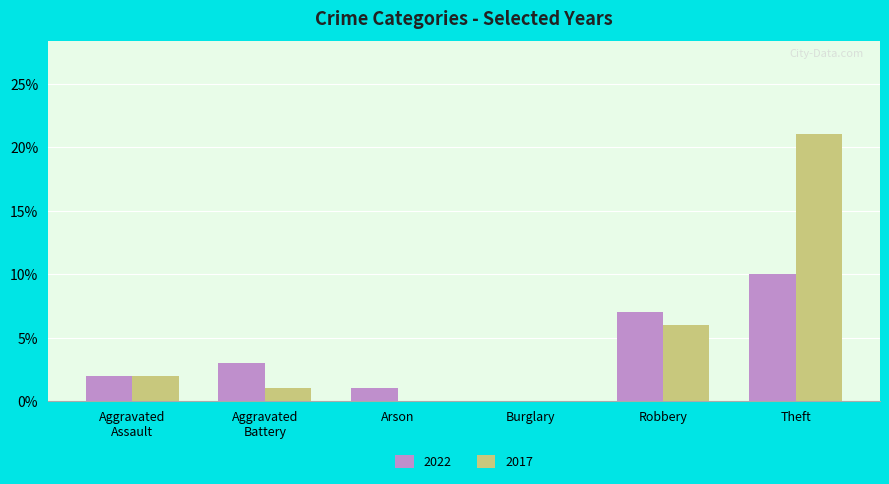

True or false: 2022 has a value of 7 at Robbery.

True